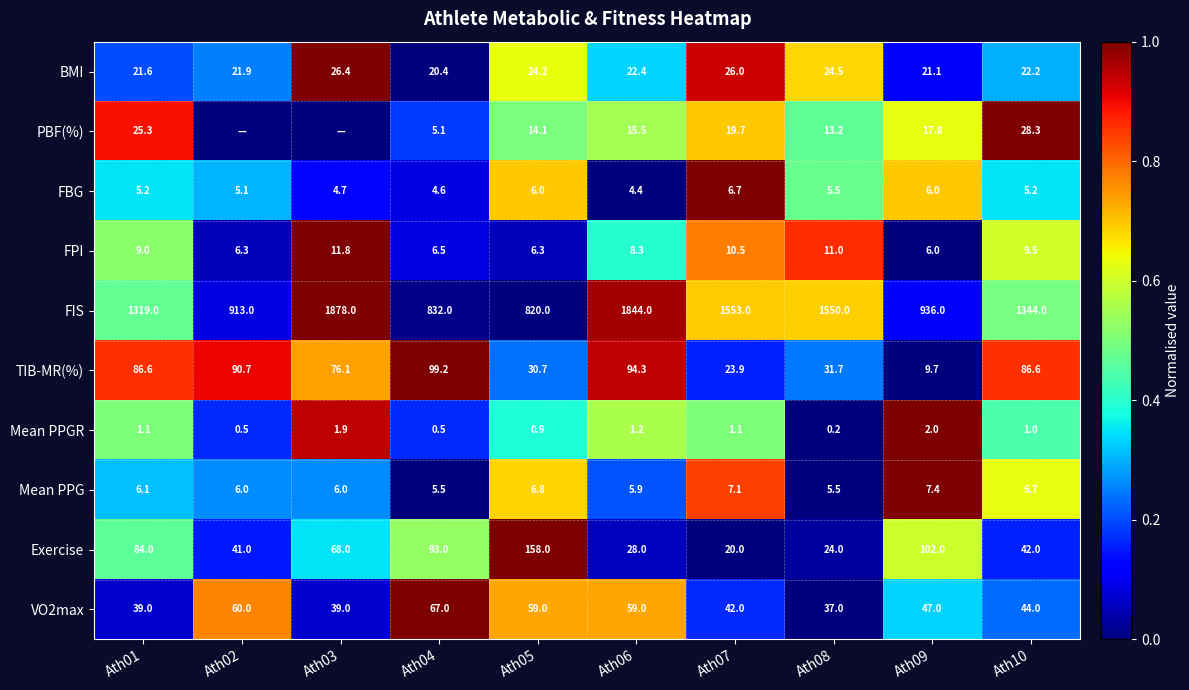

What is the sum of the Mean PPG values at Ath03 and Ath01?

12.1